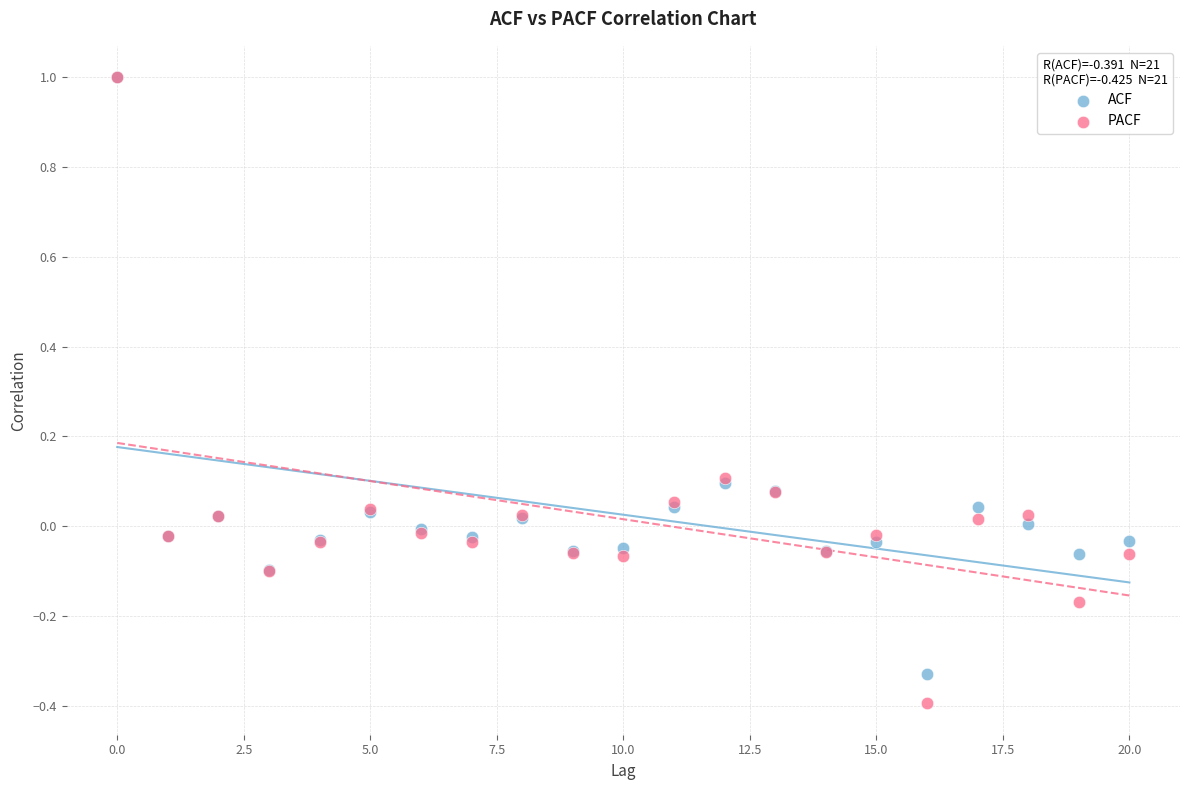

What are all the series names shown in the legend?

ACF, PACF